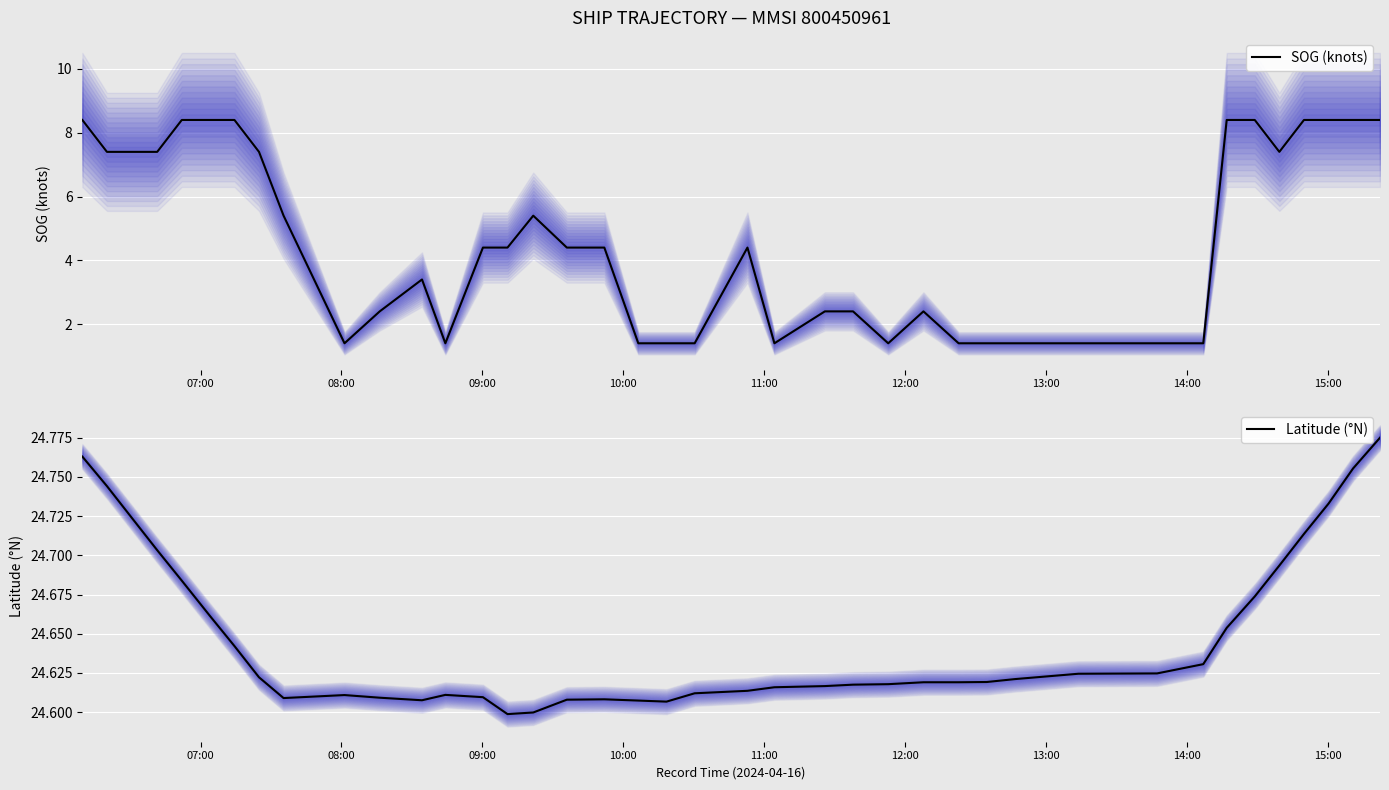

What is the maximum value for SOG (knots)?

8.4